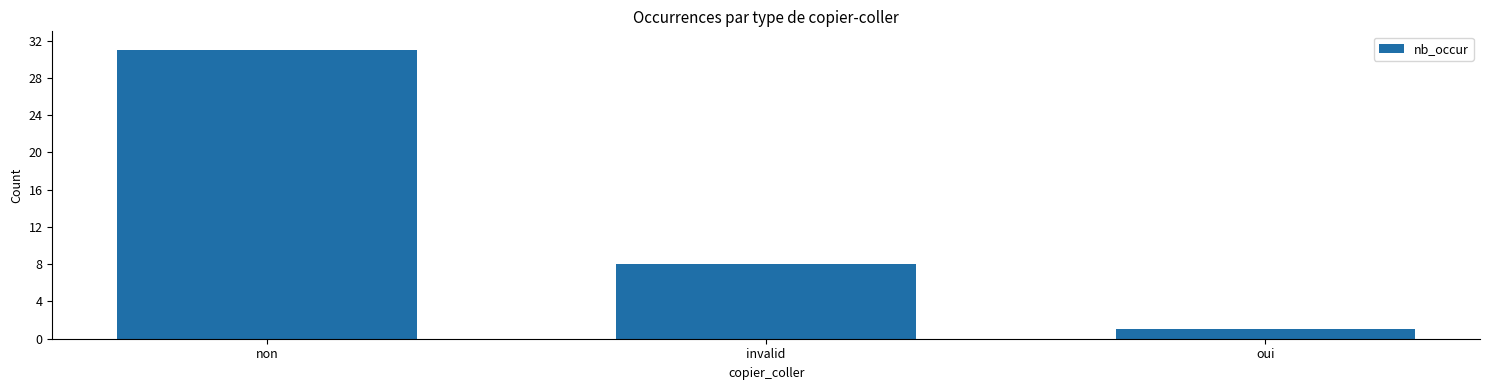

Reading right to left, extract all data points from this chart.

oui=1	invalid=8	non=31